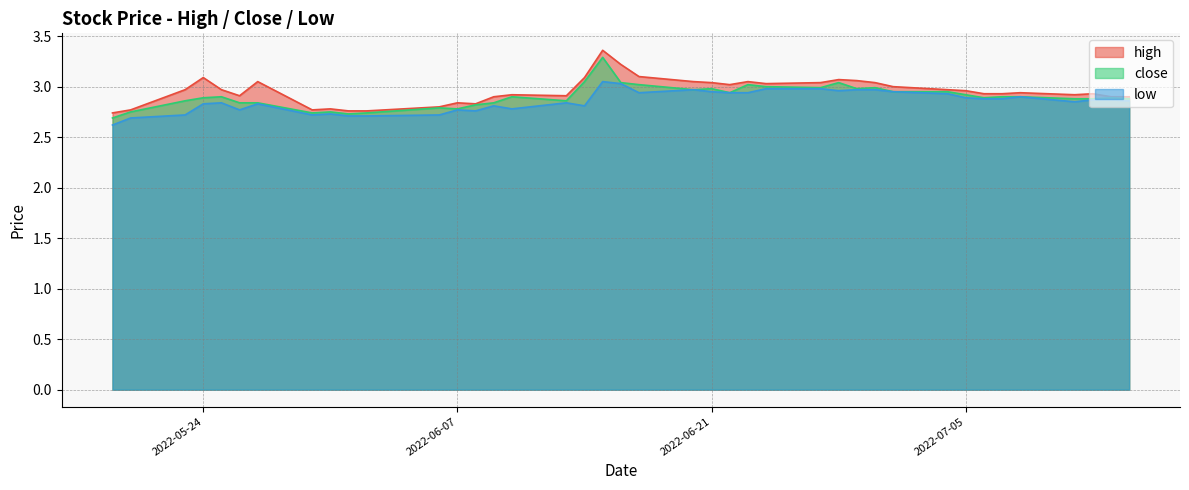

At which label is high closest to 3?

2022-07-01